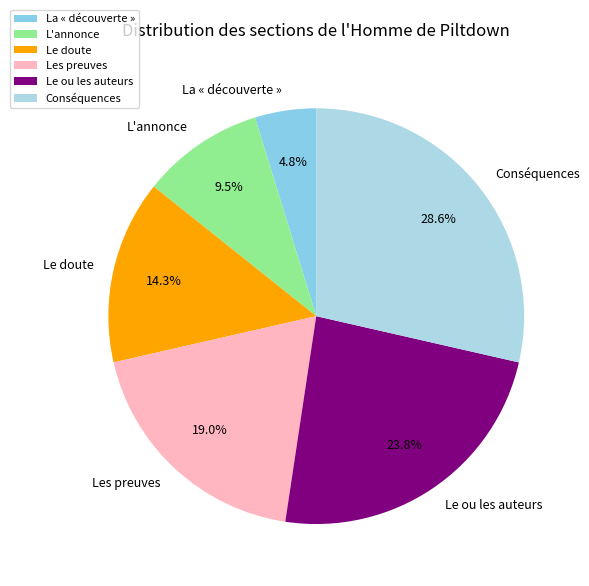

Is Conséquences the majority of the pie?

No